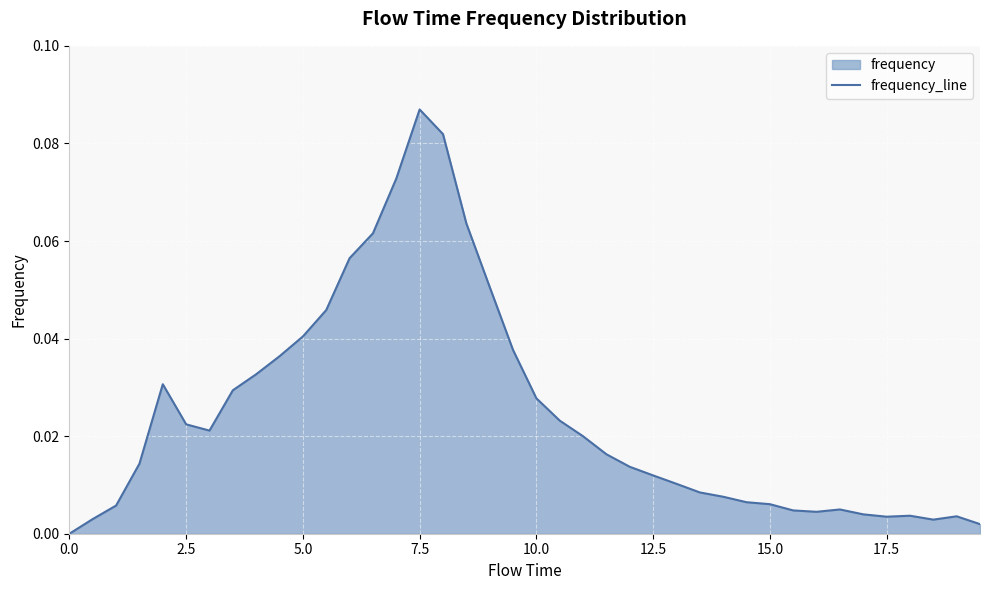

Between 0.0 and 5.0, which is larger?

5.0